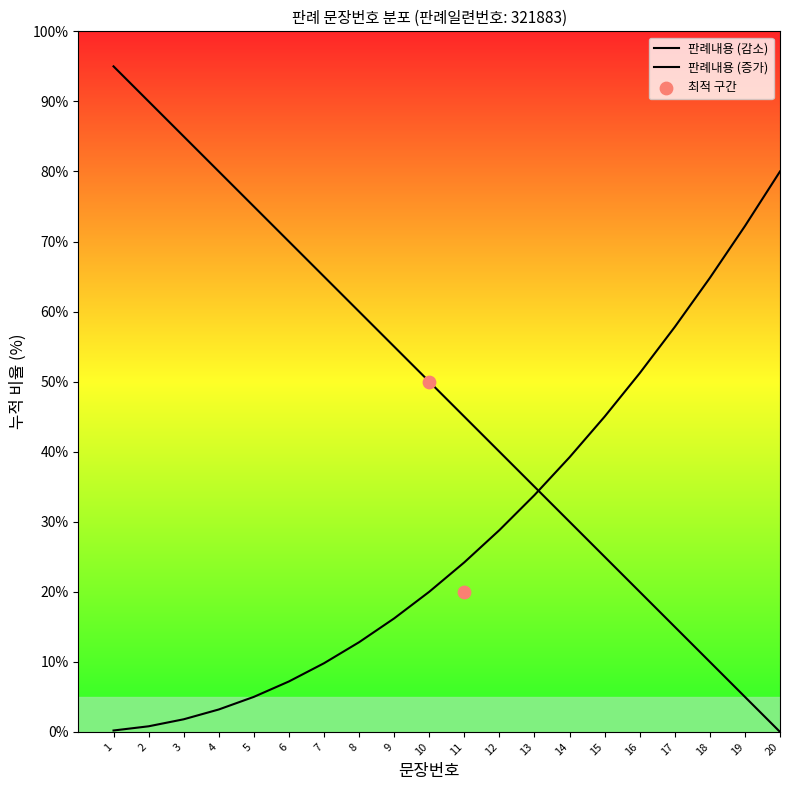

Between 8 and 3, which is larger?

3